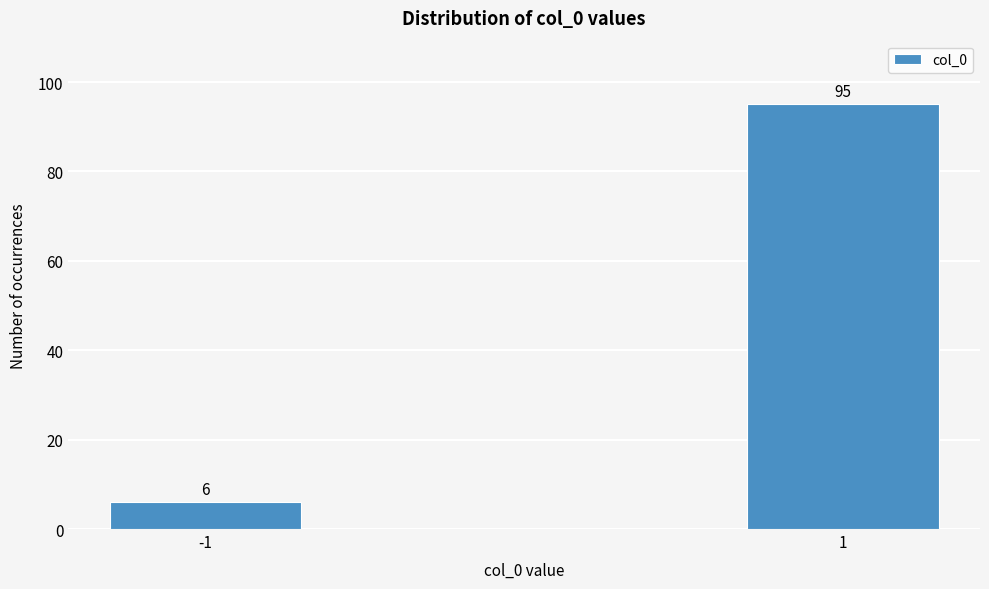

Reading left to right, transcribe all the data shown in this chart.

6	95